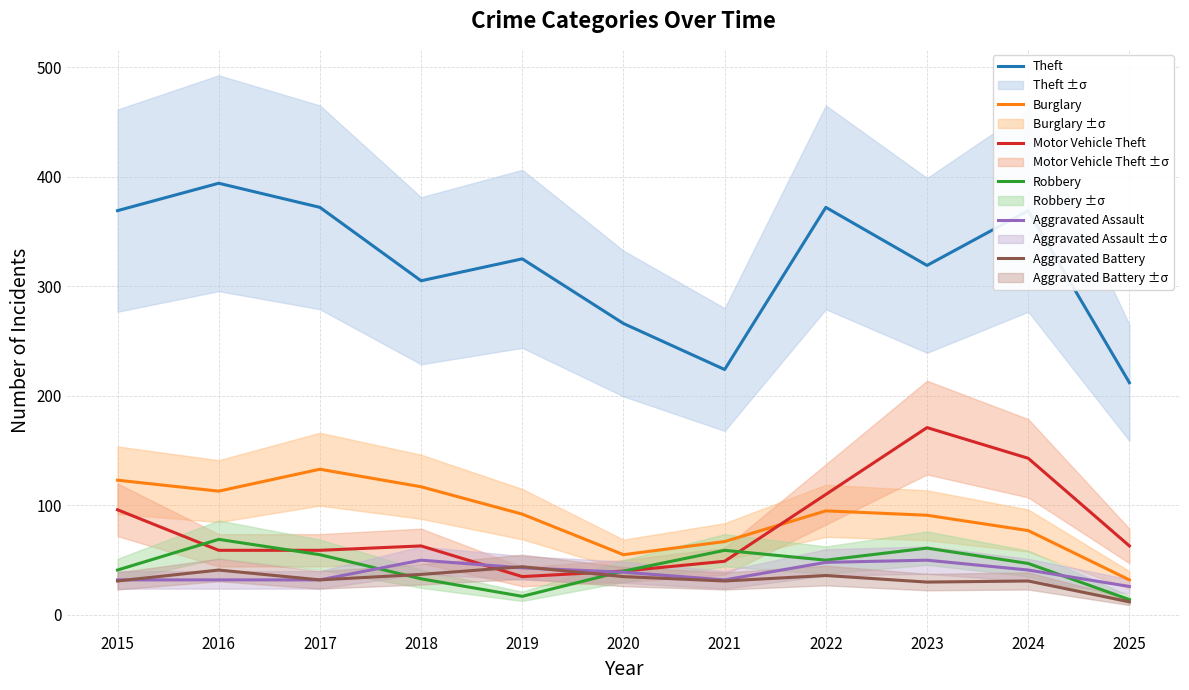

Which has a higher value, 2022 or 2015?

2022